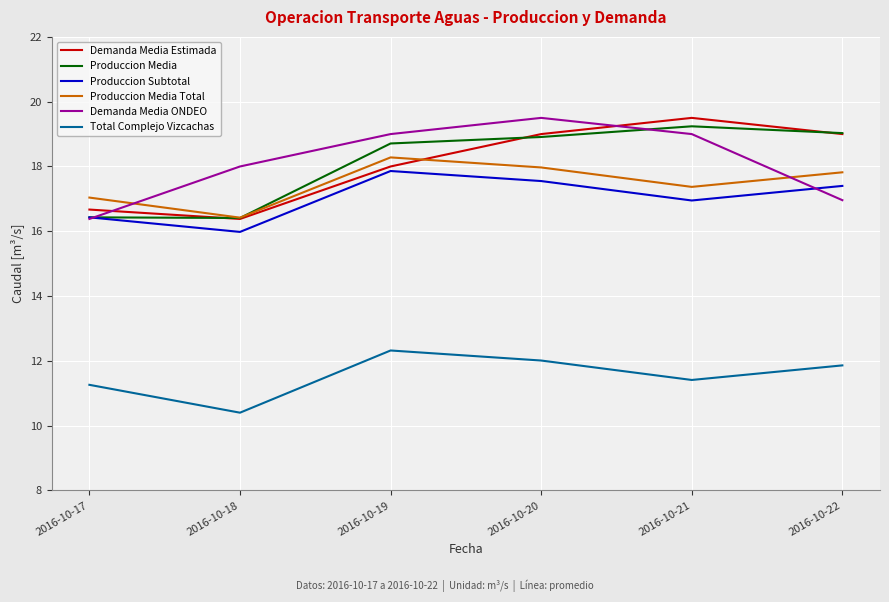

True or false: Total Complejo Vizcachas has a value of 10.4 at 2016-10-18.

True